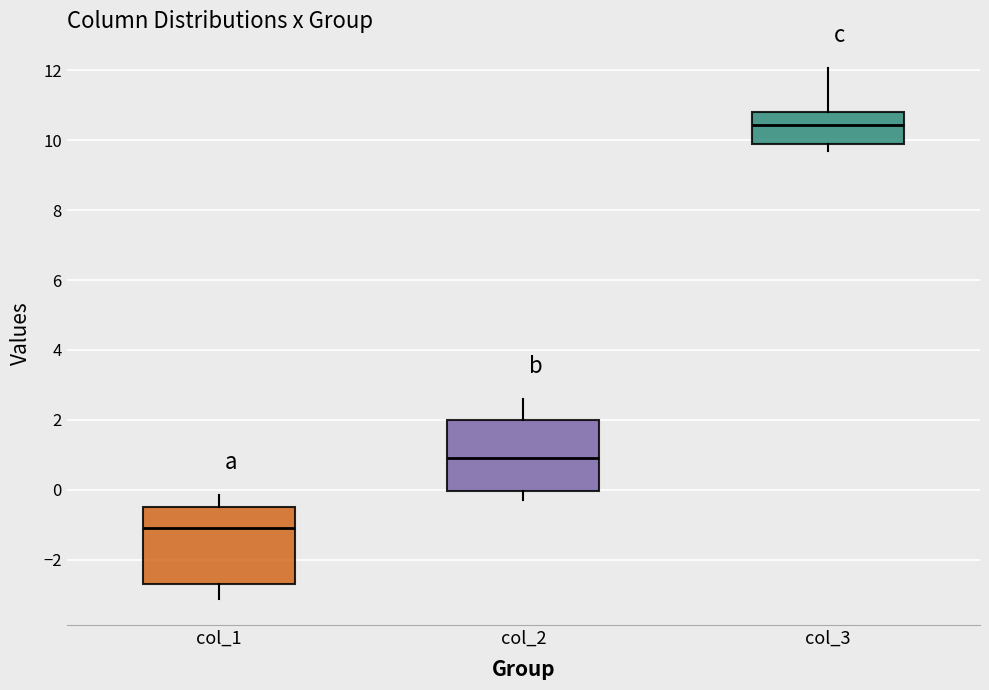

Reading left to right, read every box against the y-axis: the position of its median line, the range the box covers, and the ends of its whiskers. The values are not printed on the chart, so give them approximately, as read against the axis.

col_1: median -1.2, box -2.6 to -0.4, whiskers -3.2 to -0.2
col_2: median 1.0, box 0.0 to 2.0, whiskers -0.2 to 2.6
col_3: median 10.4, box 9.8 to 10.8, whiskers 9.6 to 12.0